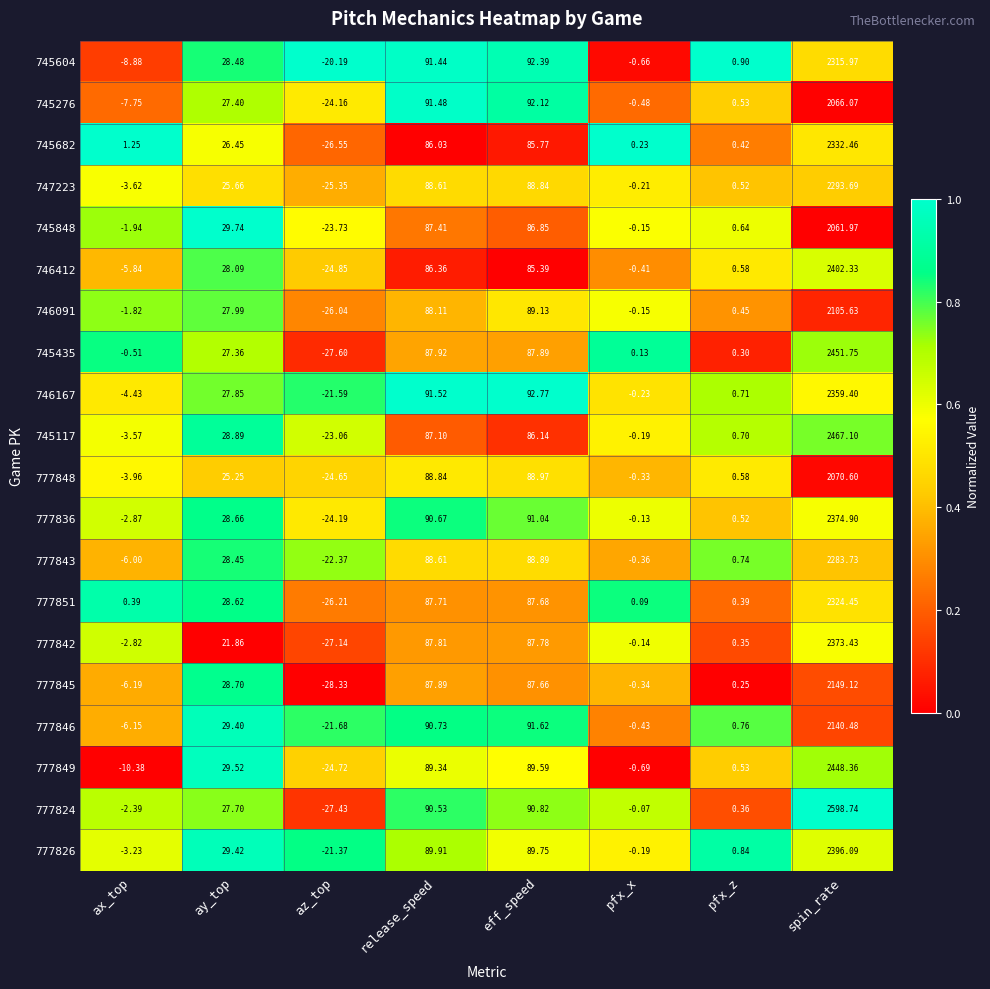

At which category is the sum across all series the highest?

spin_rate